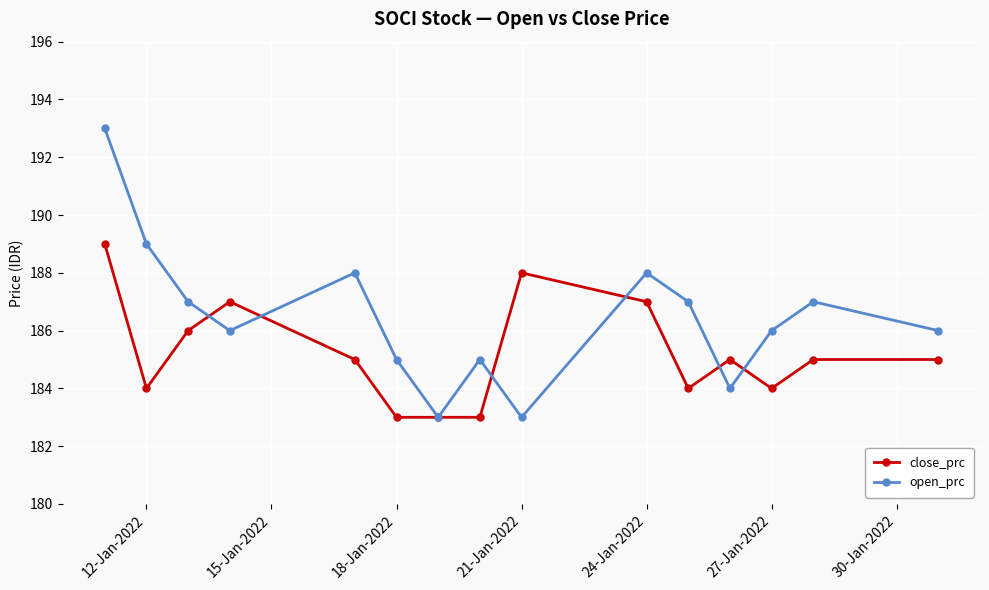

What is the minimum value for close_prc?

183